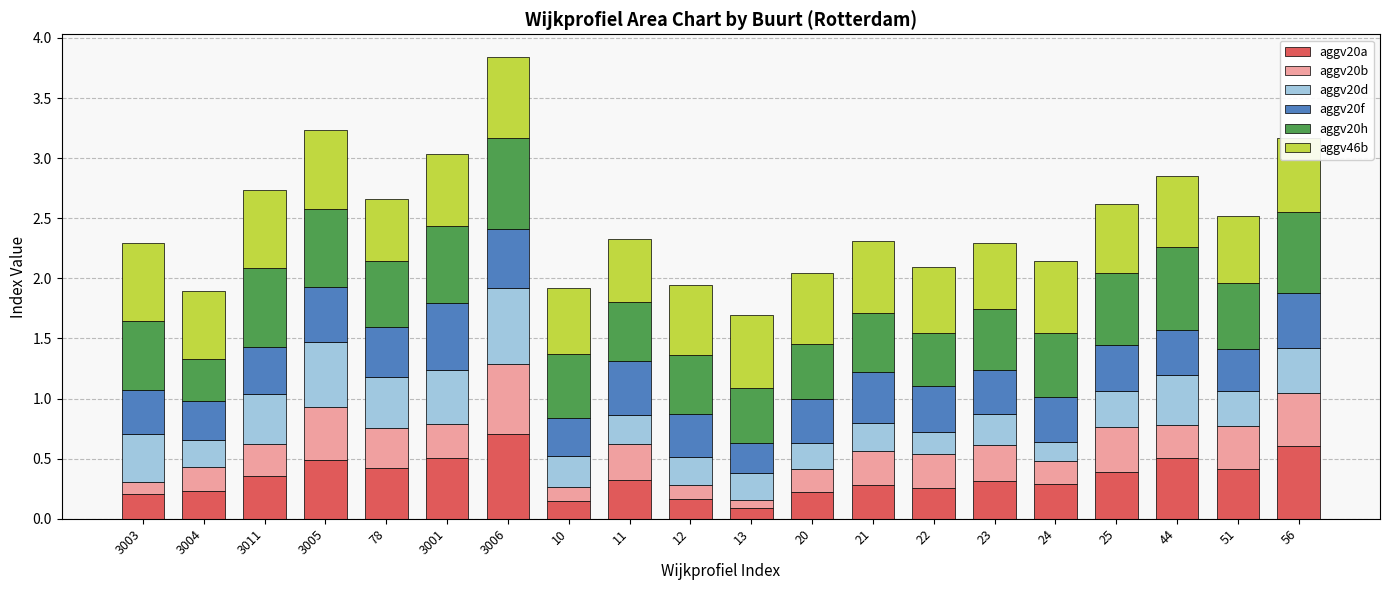

Which category has the highest value in the aggv20a series?

3006